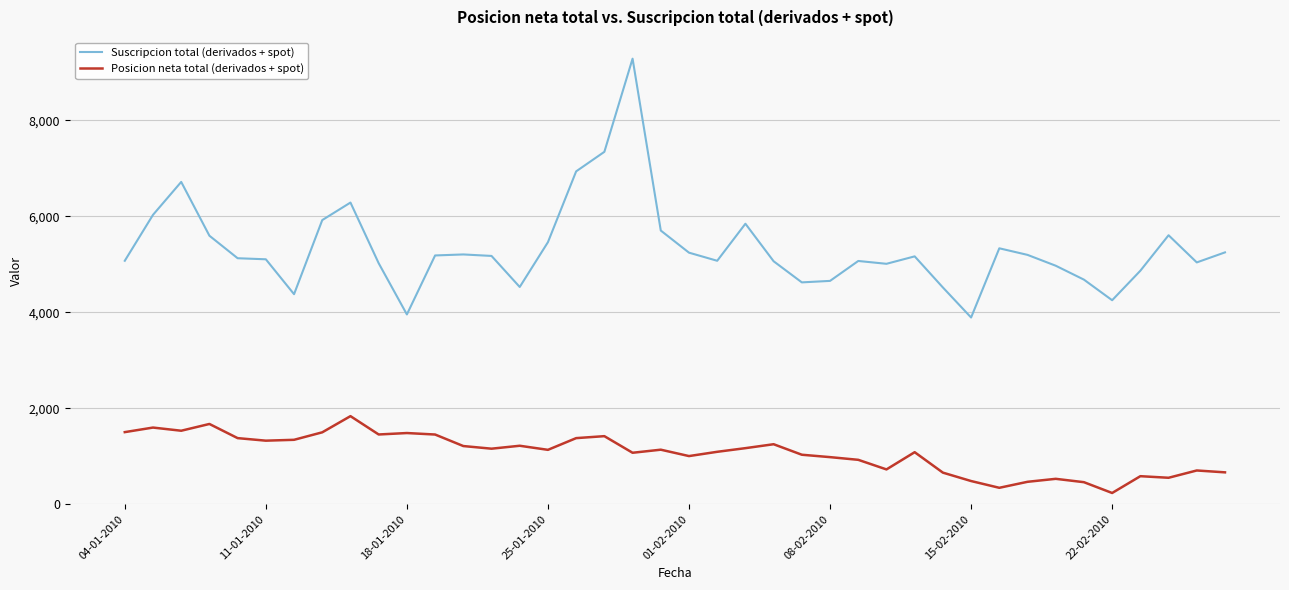

True or false: Posicion neta total (derivados + spot) and Suscripcion total (derivados + spot) intersect in this chart.

False